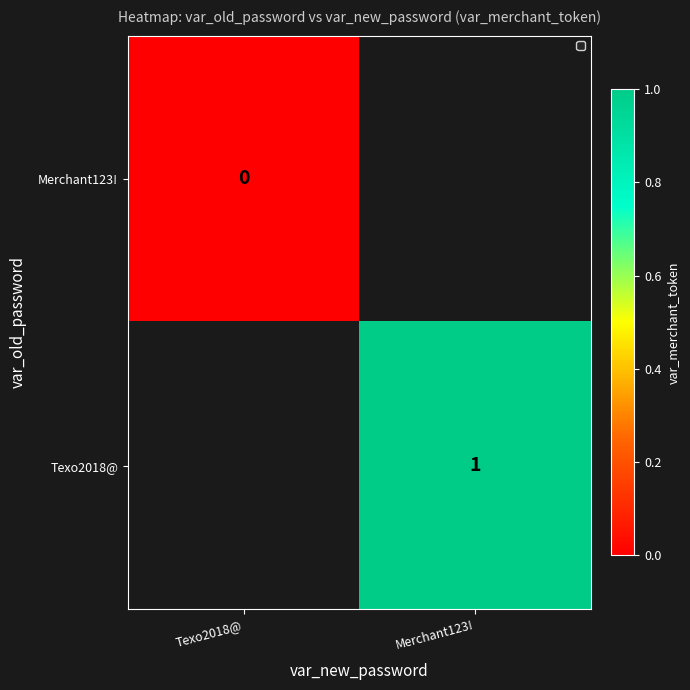

Is it true that Texo2018@ equals 0 at Merchant123!?

False